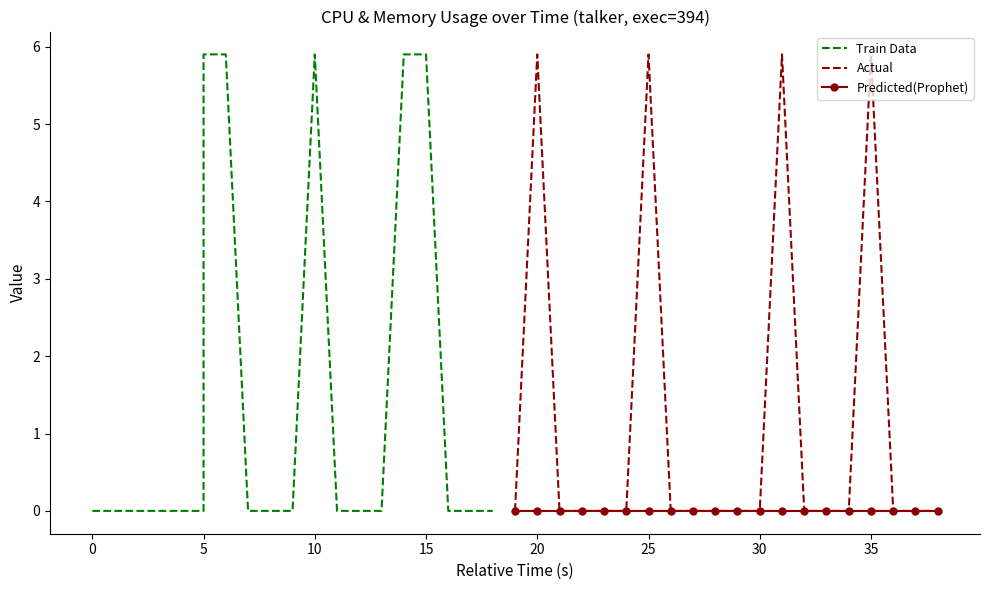

Rank the series by their average value, from highest to lowest.

Train Data, Actual, Predicted(Prophet)